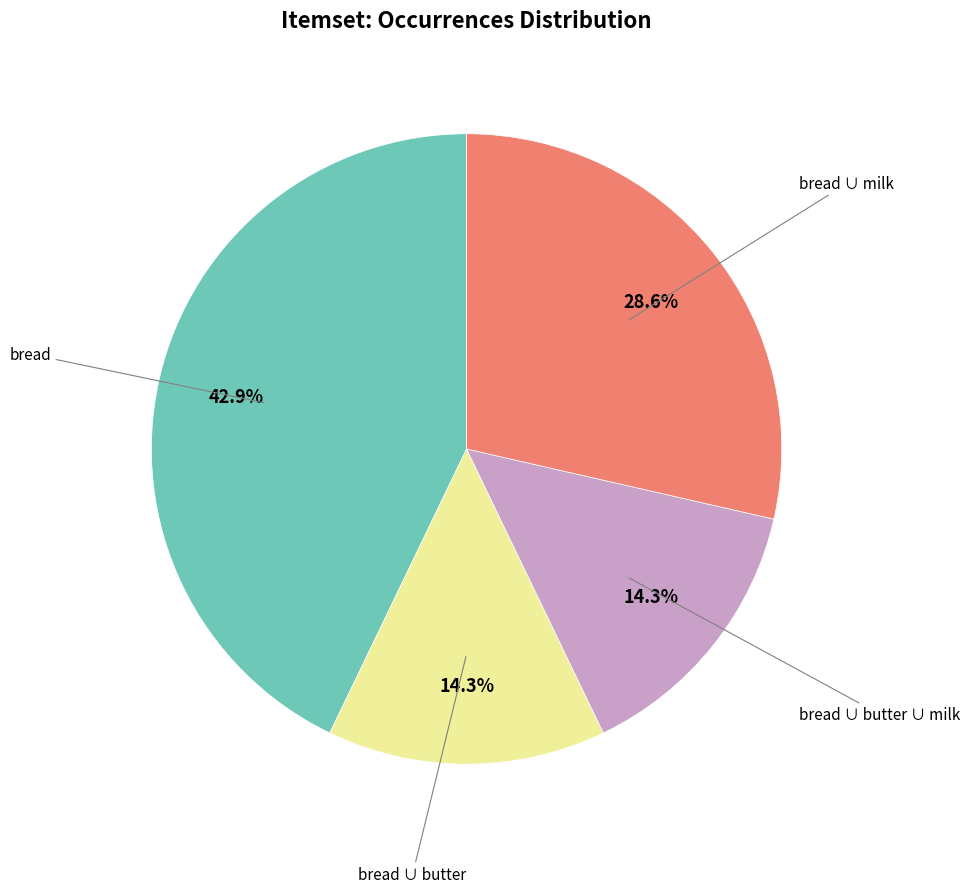

To the nearest percent, what is the average slice percentage?

25%